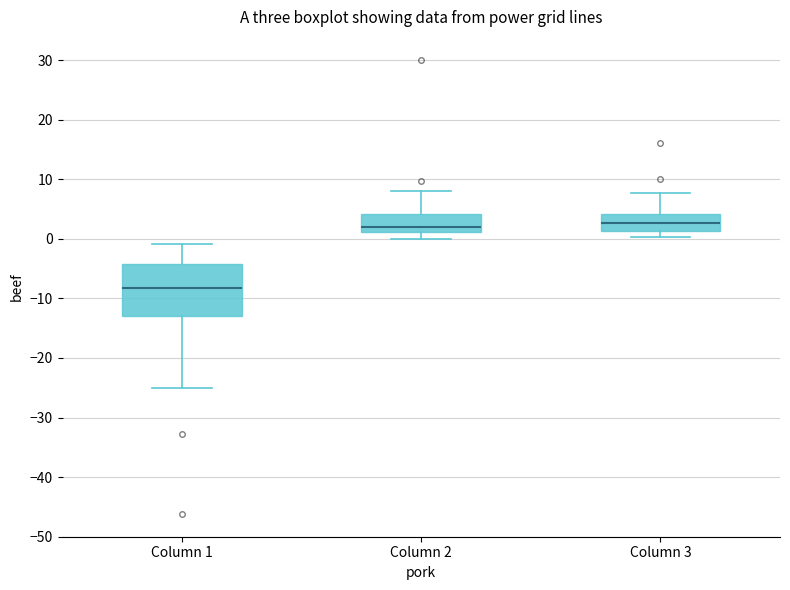

Where does the lower whisker of the box for Column 1 end on the y-axis? The values are not printed on the chart, so give them approximately, as read against the axis.

-25